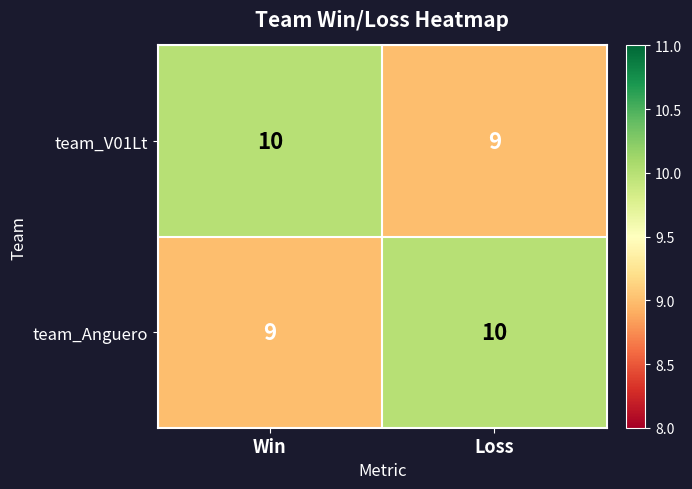

What is the average value of the team_Anguero series?

10